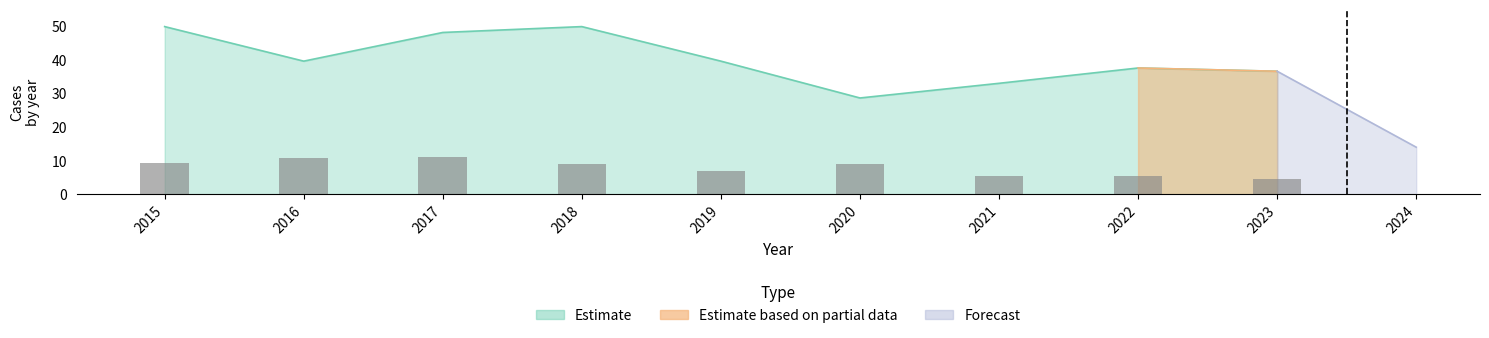

How many values are below 8?

4